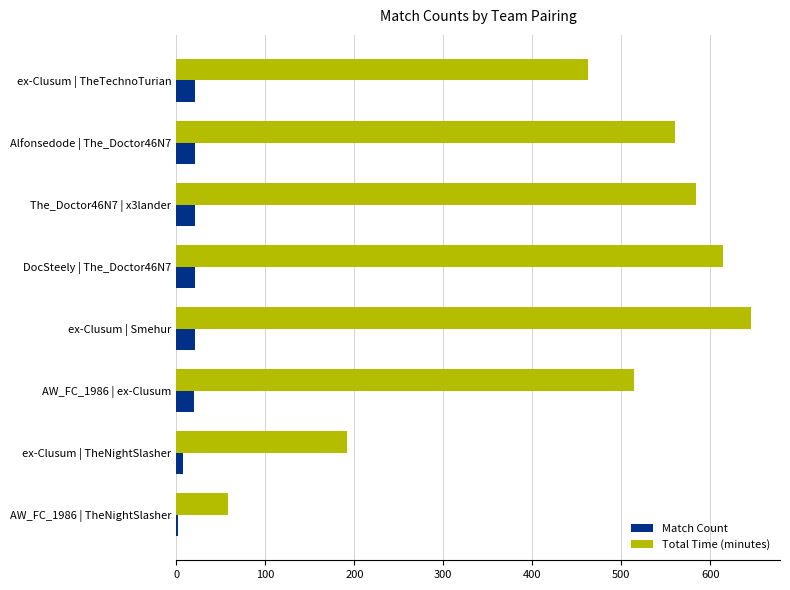

Read the Match Count value at ex-Clusum | TheTechnoTurian.

21